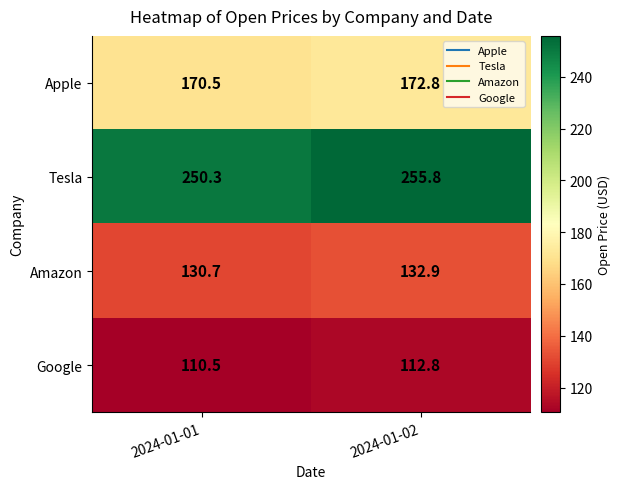

Rank the series at 2024-01-01 from lowest to highest value.

Google, Amazon, Apple, Tesla